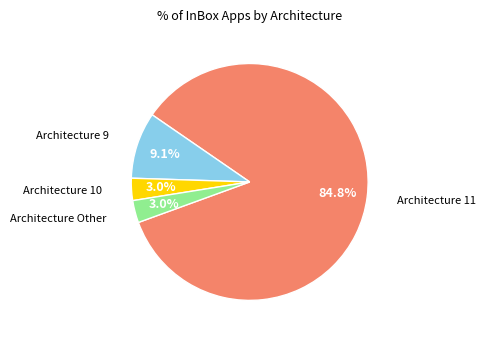

Is there a majority slice in this chart?

Yes